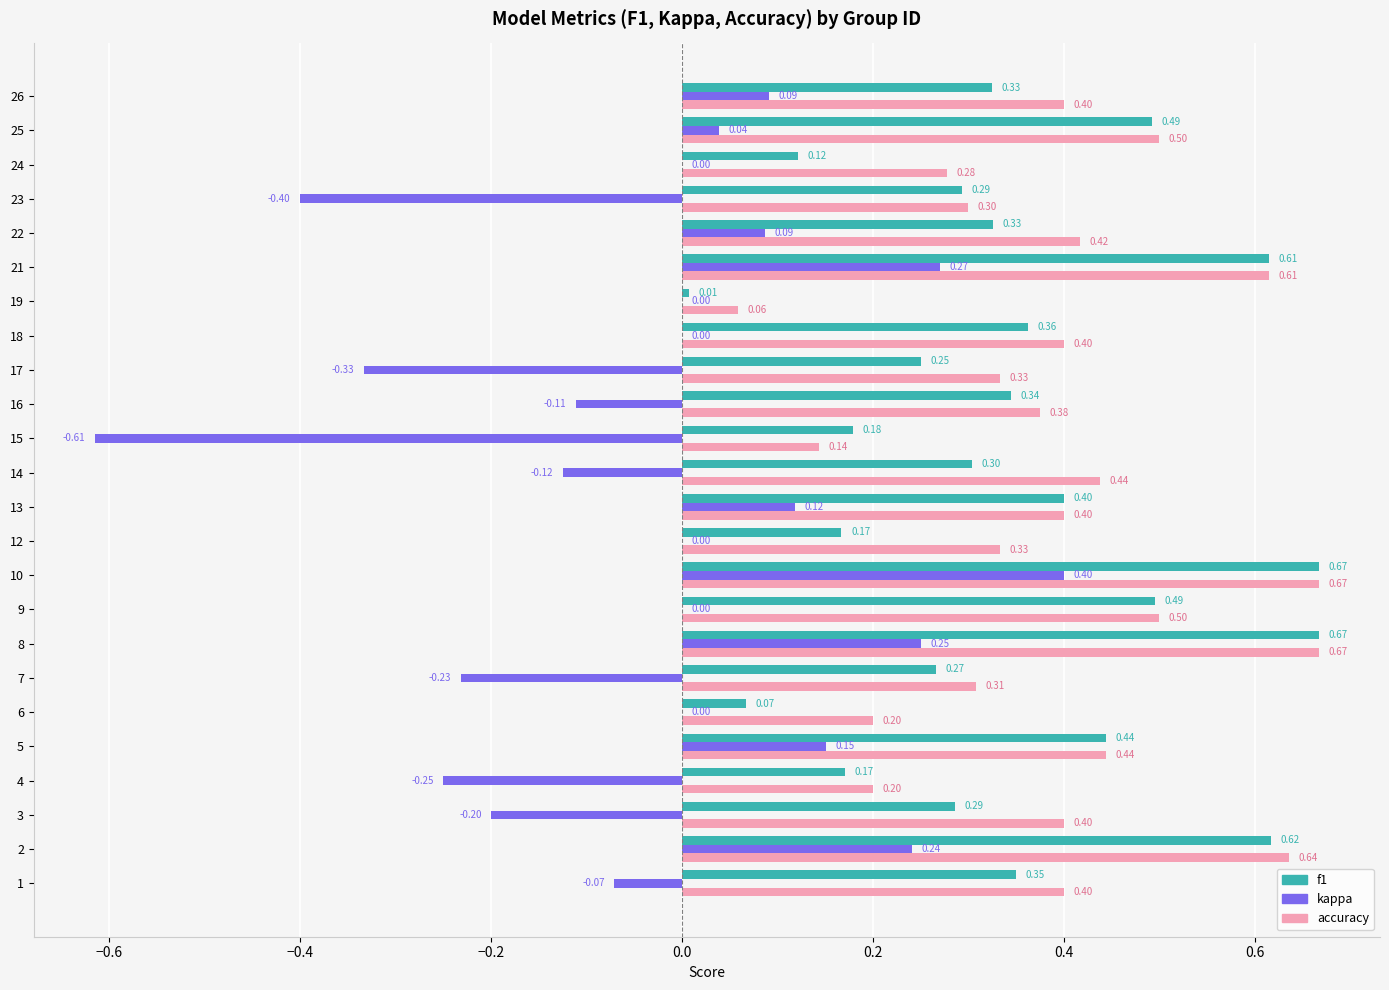

What is the sum of the accuracy values at 10 and 12?

1.0